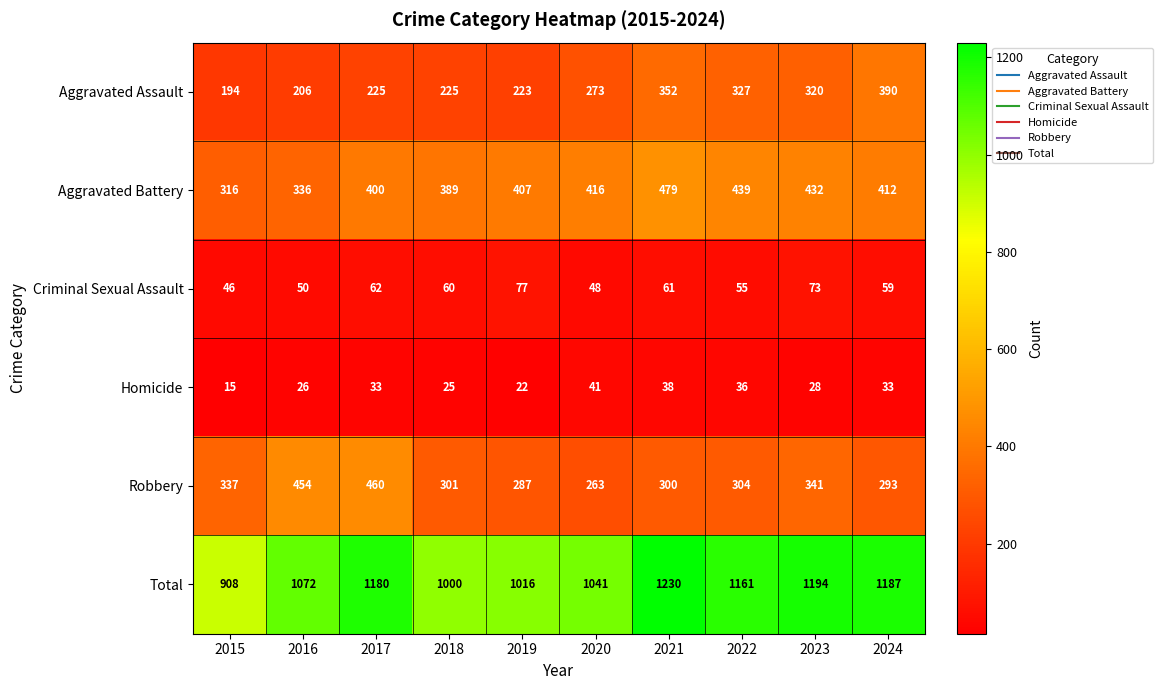

Where is Robbery nearest to the value 361?

2023